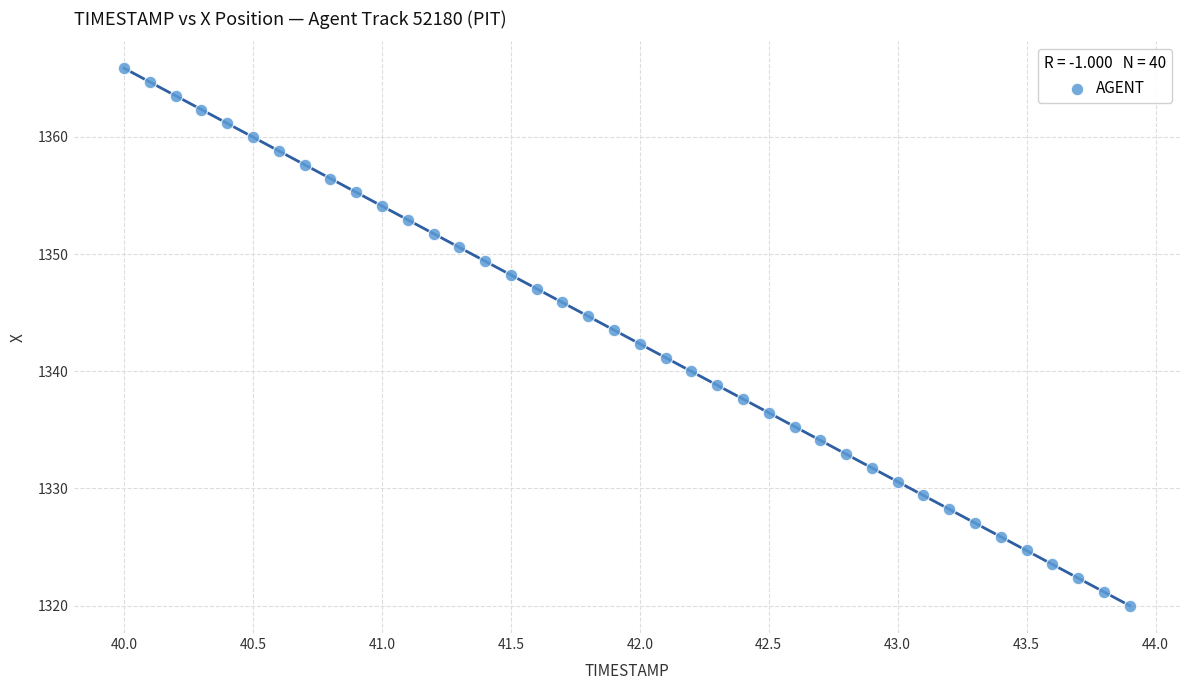

What is the range of X values (max minus min)?

3.9